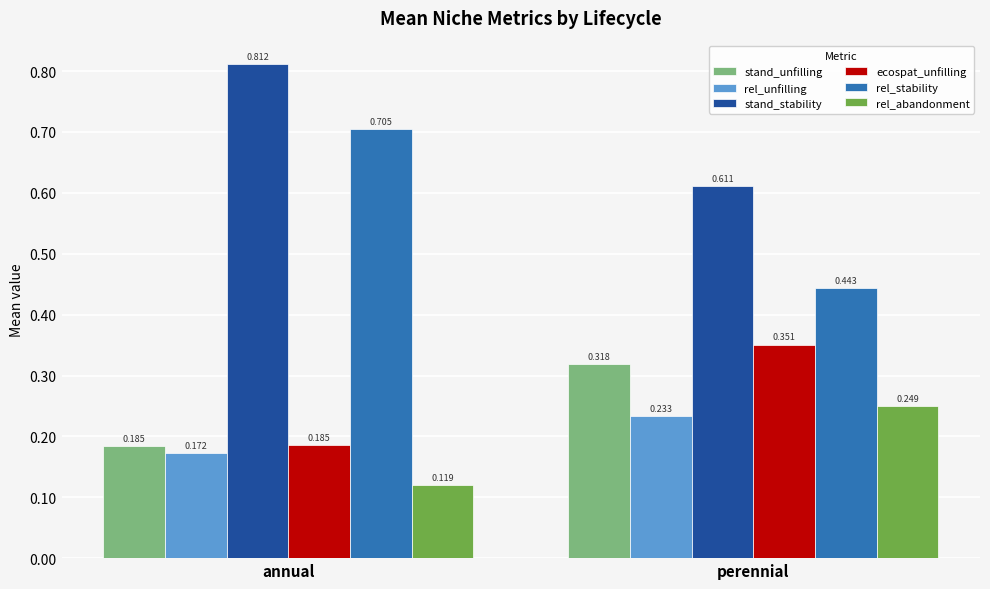

Is the value of rel_stability at perennial greater than the value of stand_unfilling at perennial?

Yes